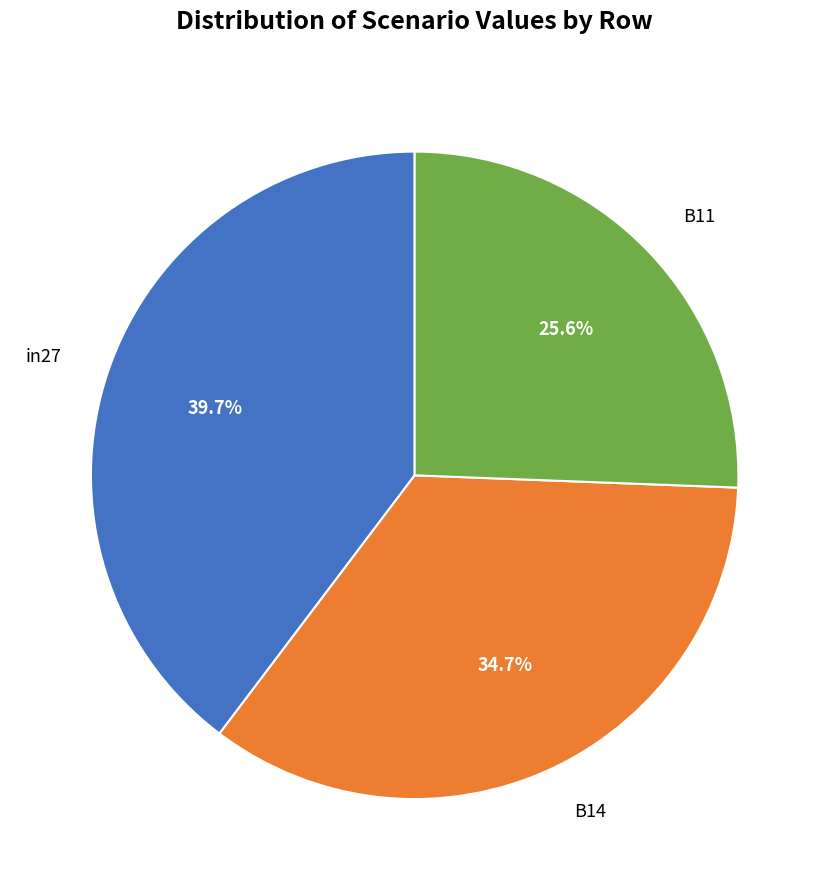

Count the number of slices in the pie.

3